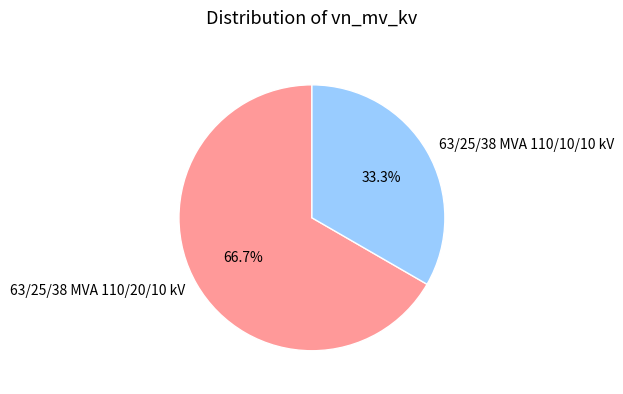

Does 63/25/38 MVA 110/10/10 kV account for over 50% of the chart?

No